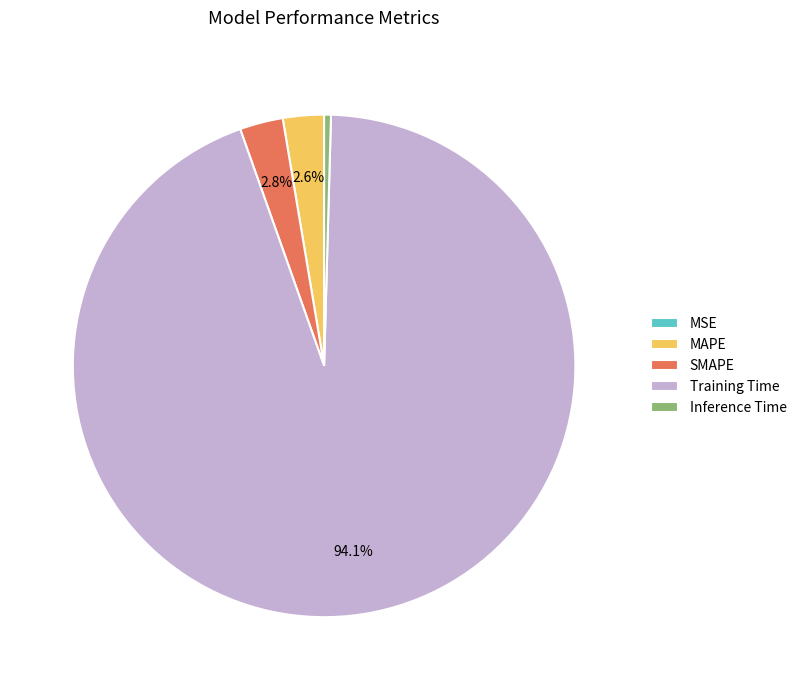

True or false: MAPE accounts for 3% of the total.

True